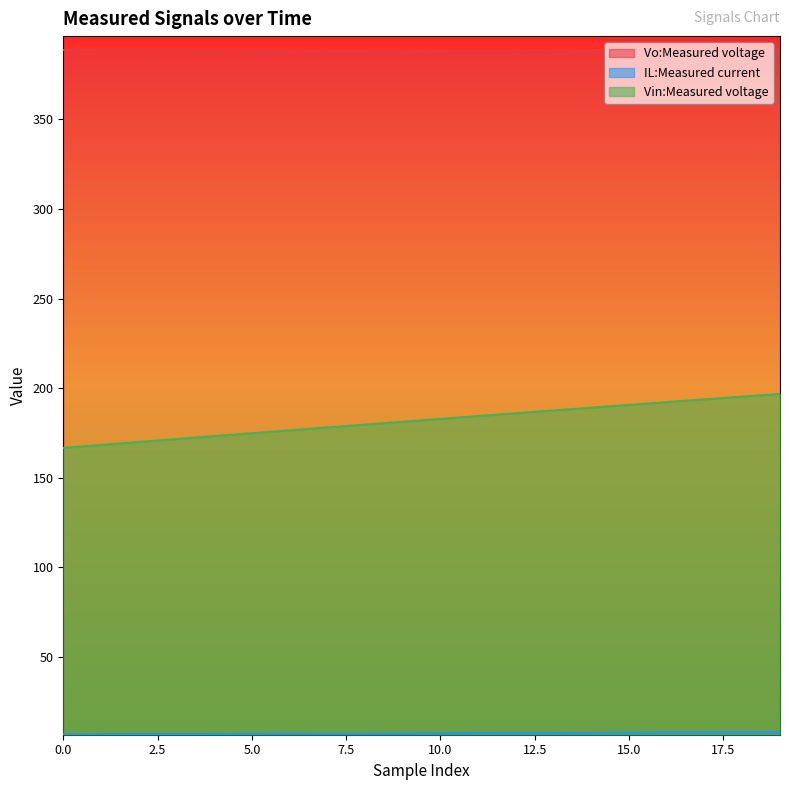

Is it true that IL:Measured current equals 4.7 at 17?

False